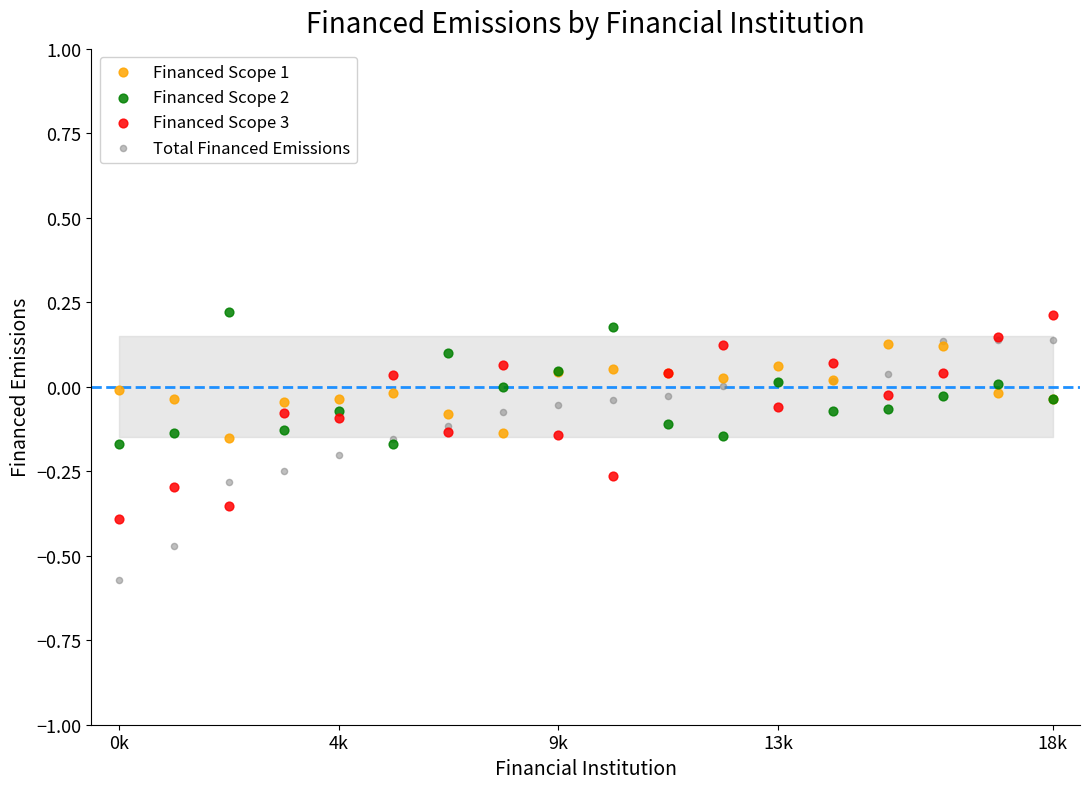

Which series has the largest Y range (max minus min)?

Total Financed Emissions